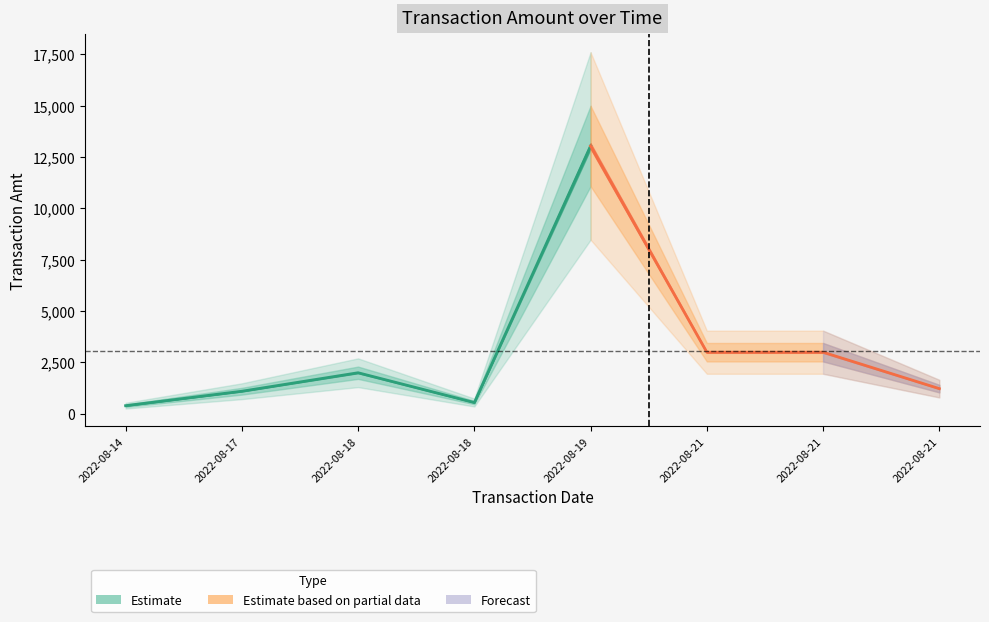

Where is the first local maximum?

2022-08-18